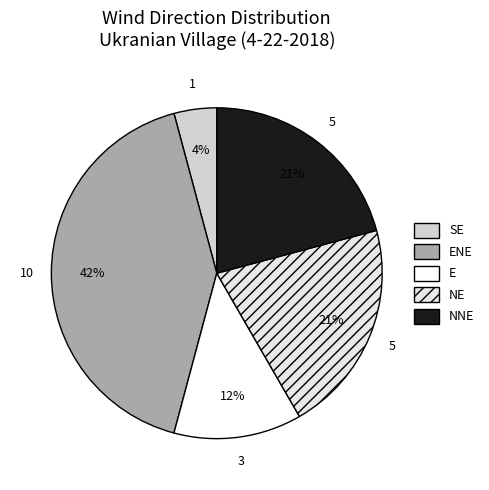

To the nearest percent, what is the combined percentage of NE and SE?

25%